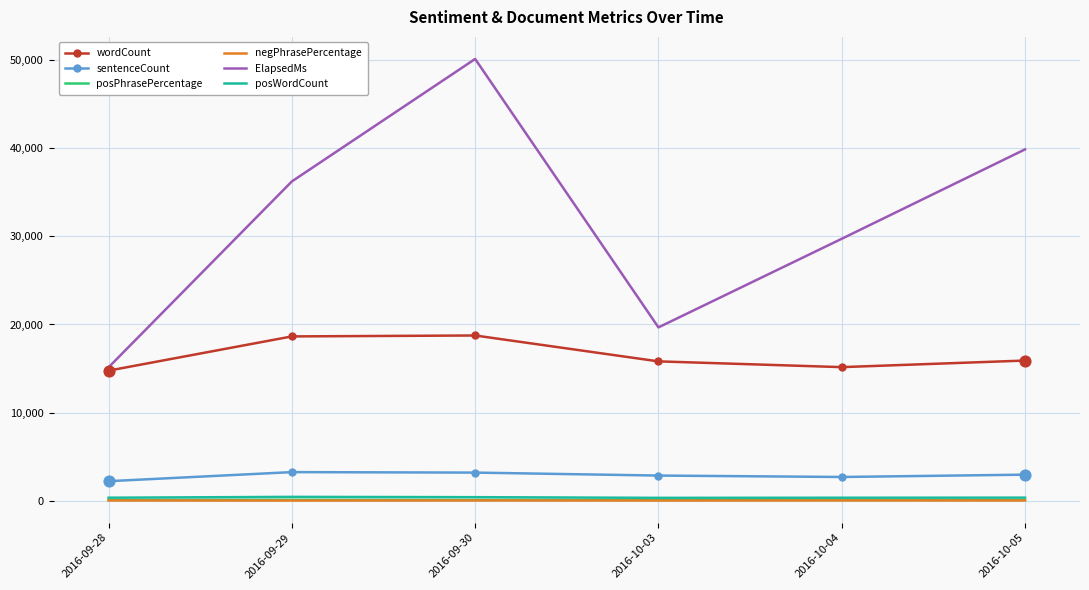

What are all the series names shown in the legend?

wordCount, sentenceCount, posPhrasePercentage, negPhrasePercentage, ElapsedMs, posWordCount